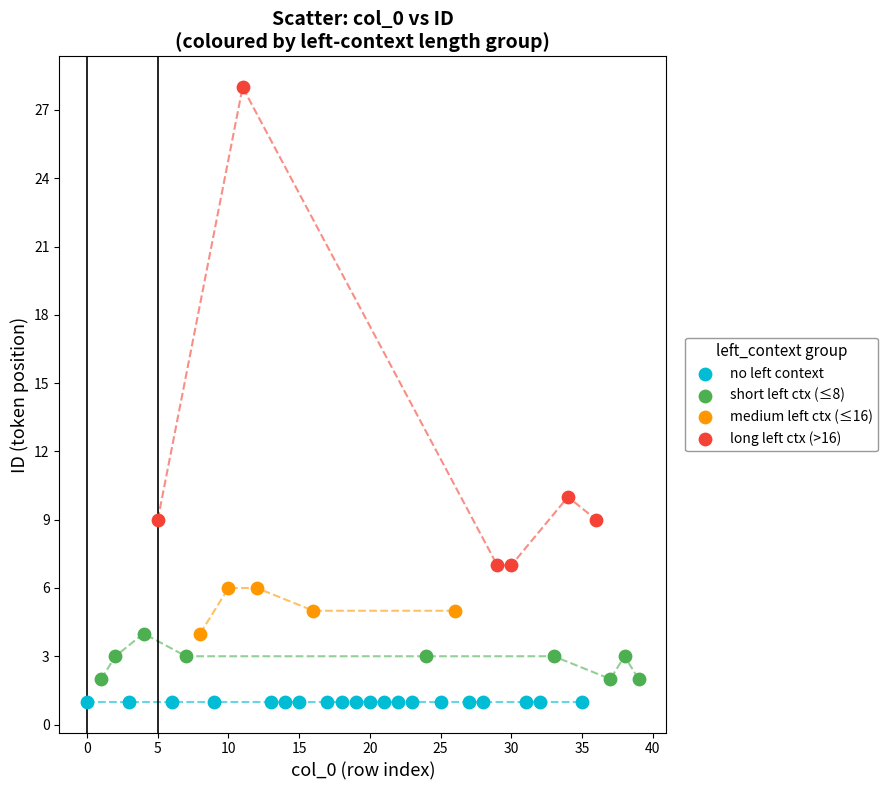

Which series contains the highest Y value?

long left ctx (>16)